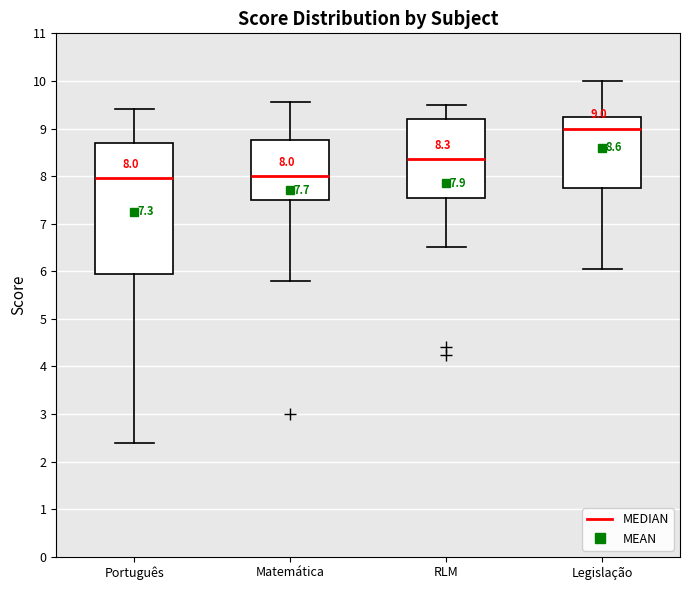

Comparing the boxes themselves (not the whiskers), which one is the tallest?

Português